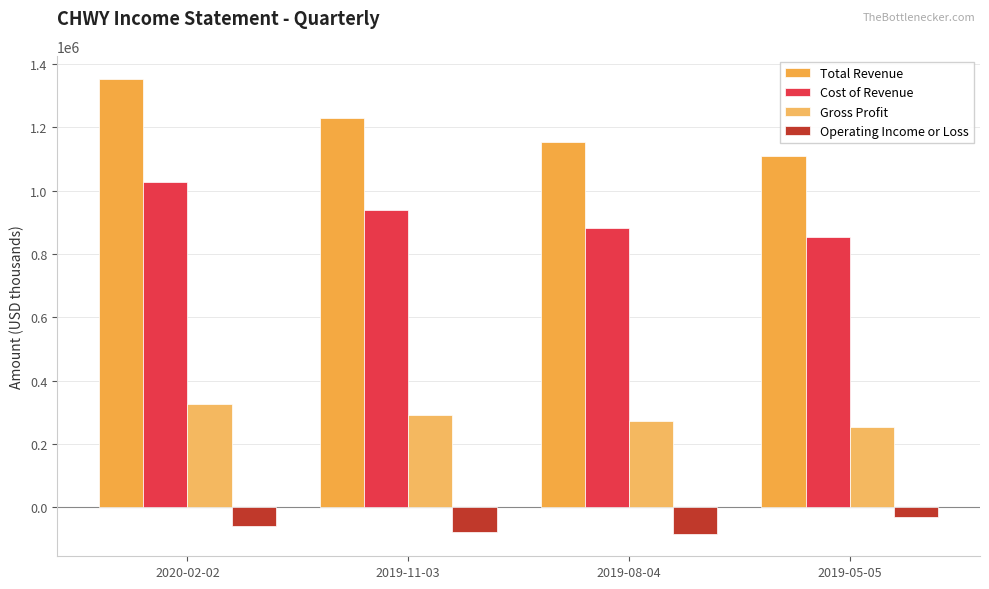

What is the lowest value of the Cost of Revenue series?

855000